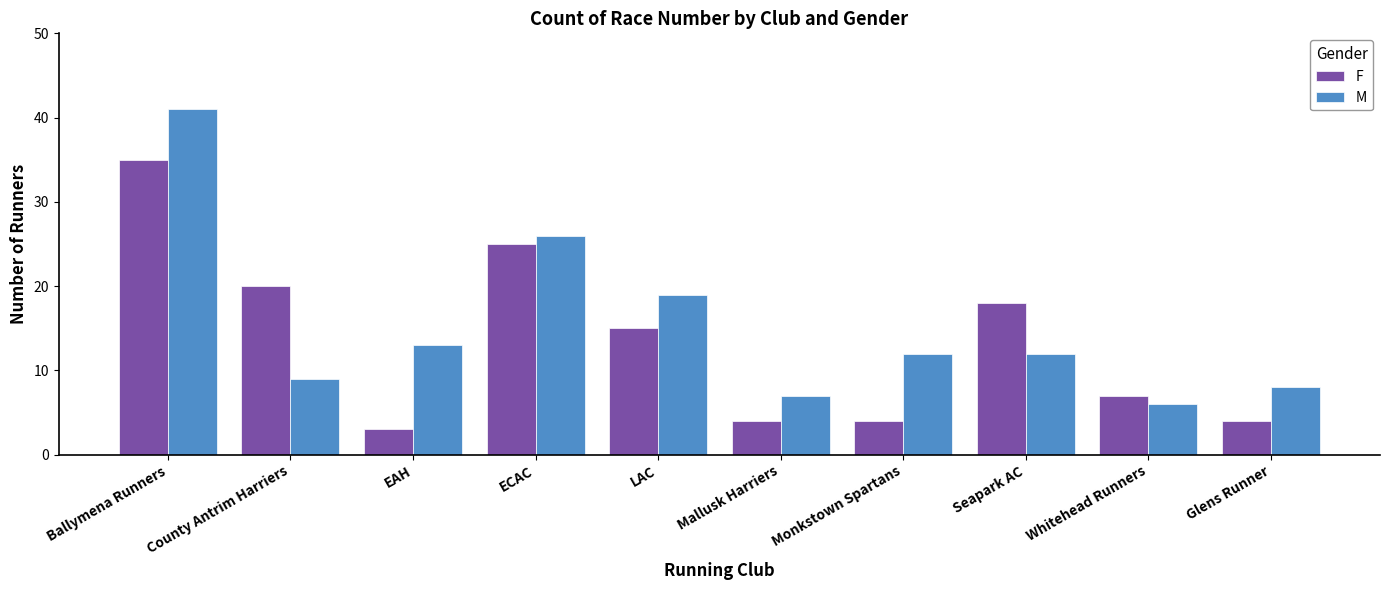

Which series changed the most between Monkstown Spartans and Seapark AC?

F